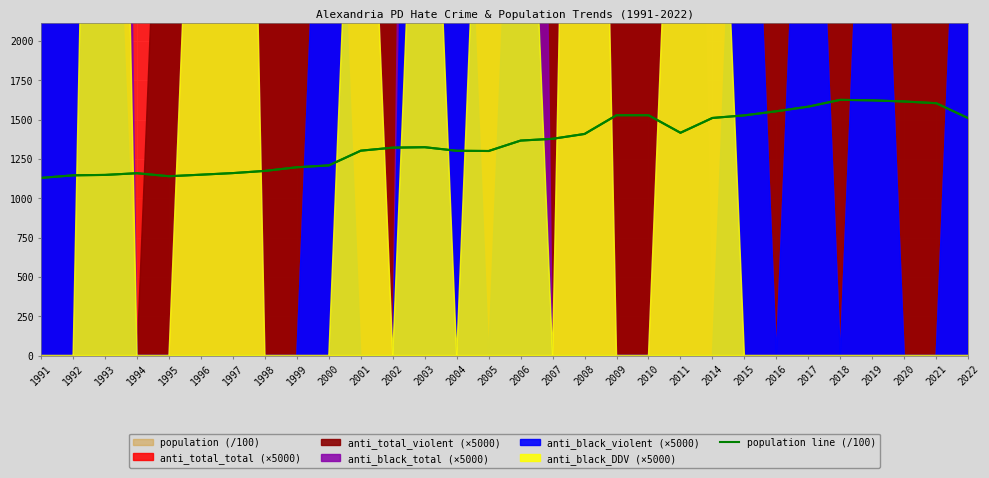

The chart shows a value of 2557.2 at 2019. True or false?

False